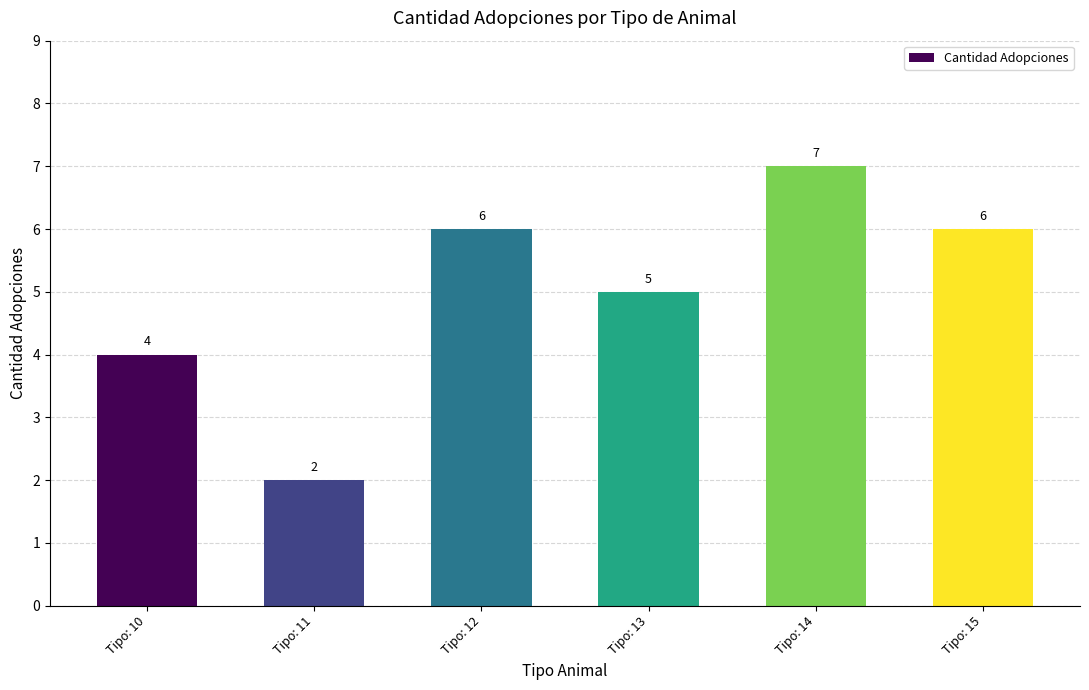

Are the bars grouped side by side (vs. stacked)?

No